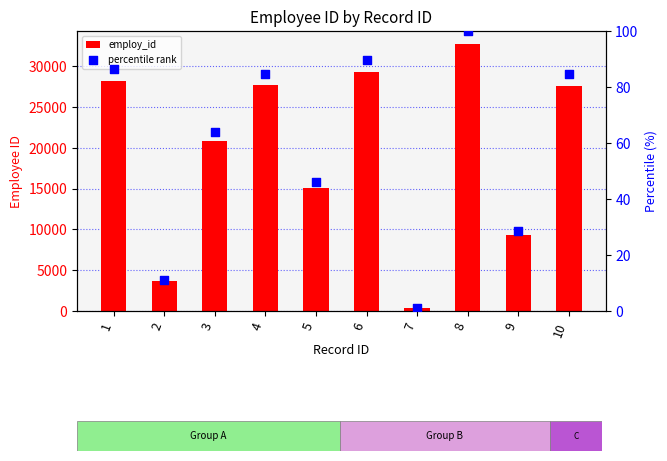

At how many categories does at least one series exceed 4201?

8